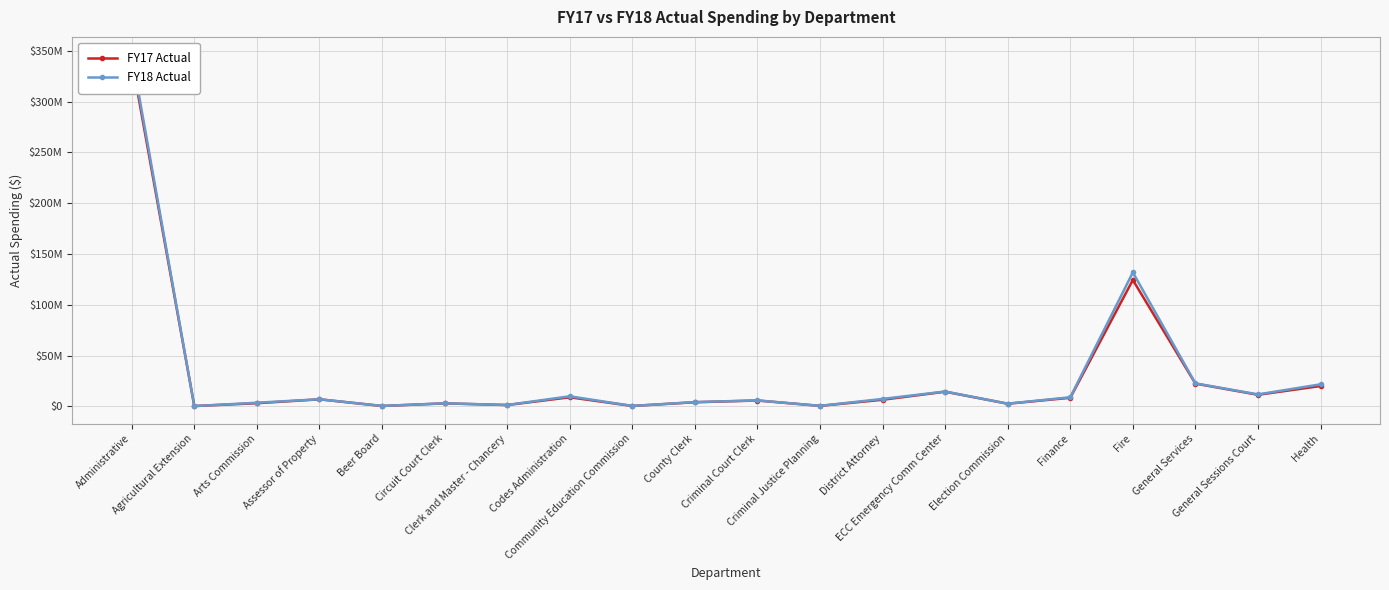

How many times do FY18 Actual and FY17 Actual cross each other?

2